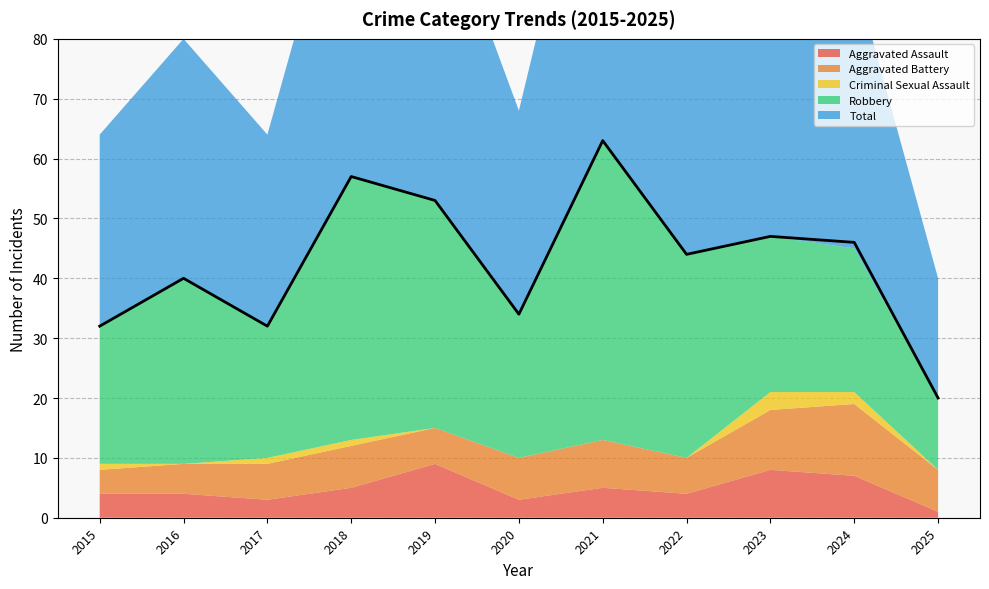

How many data points does each series have?

11